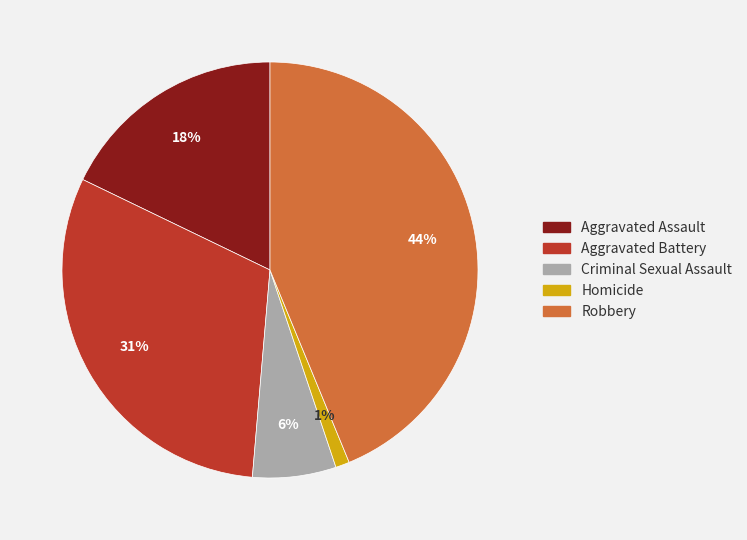

Do Homicide and Aggravated Battery together represent more than half of the pie?

No